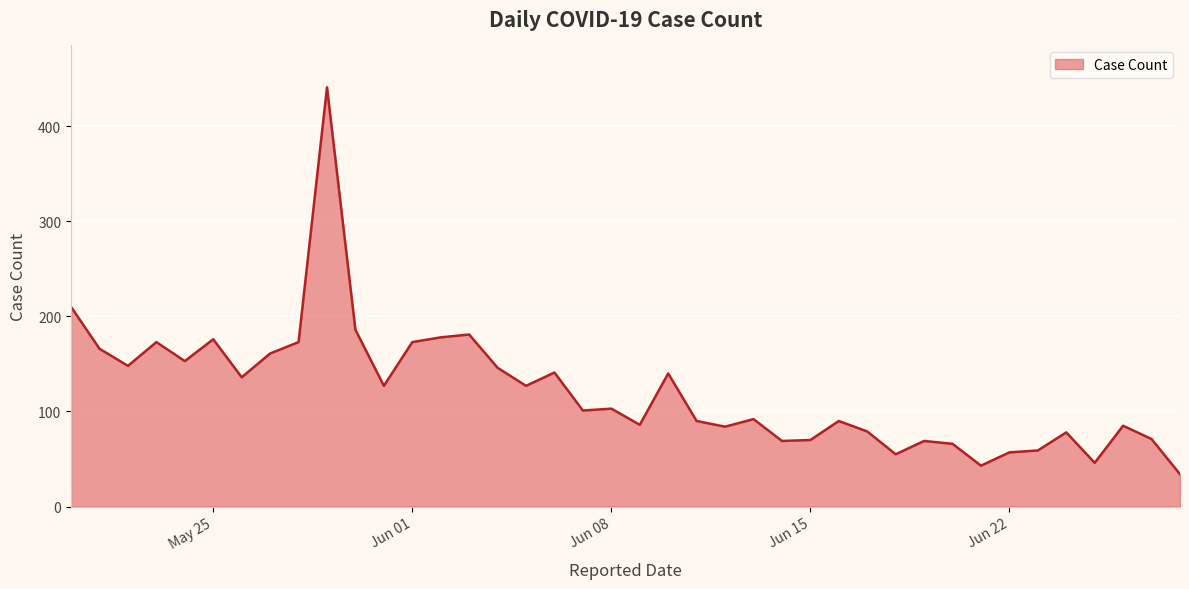

What is the maximum value shown in the chart?

441